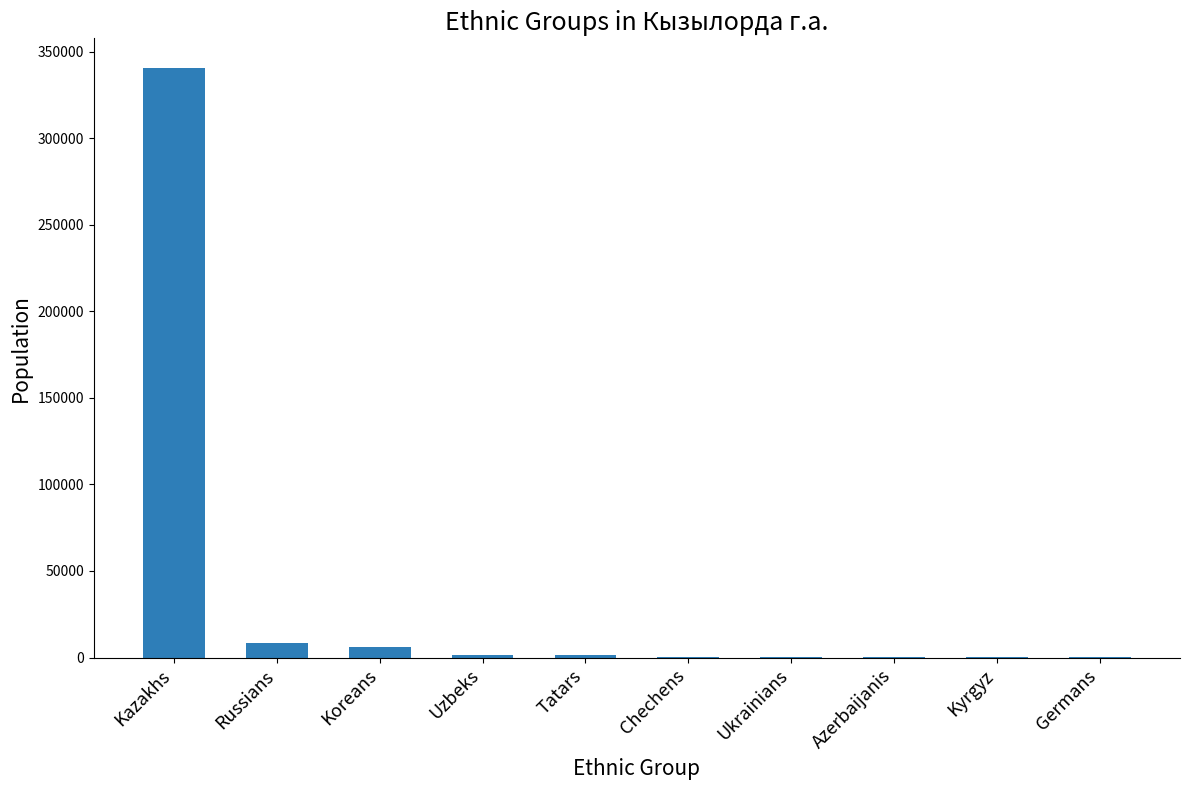

The value at Koreans is 6324. True or false?

True